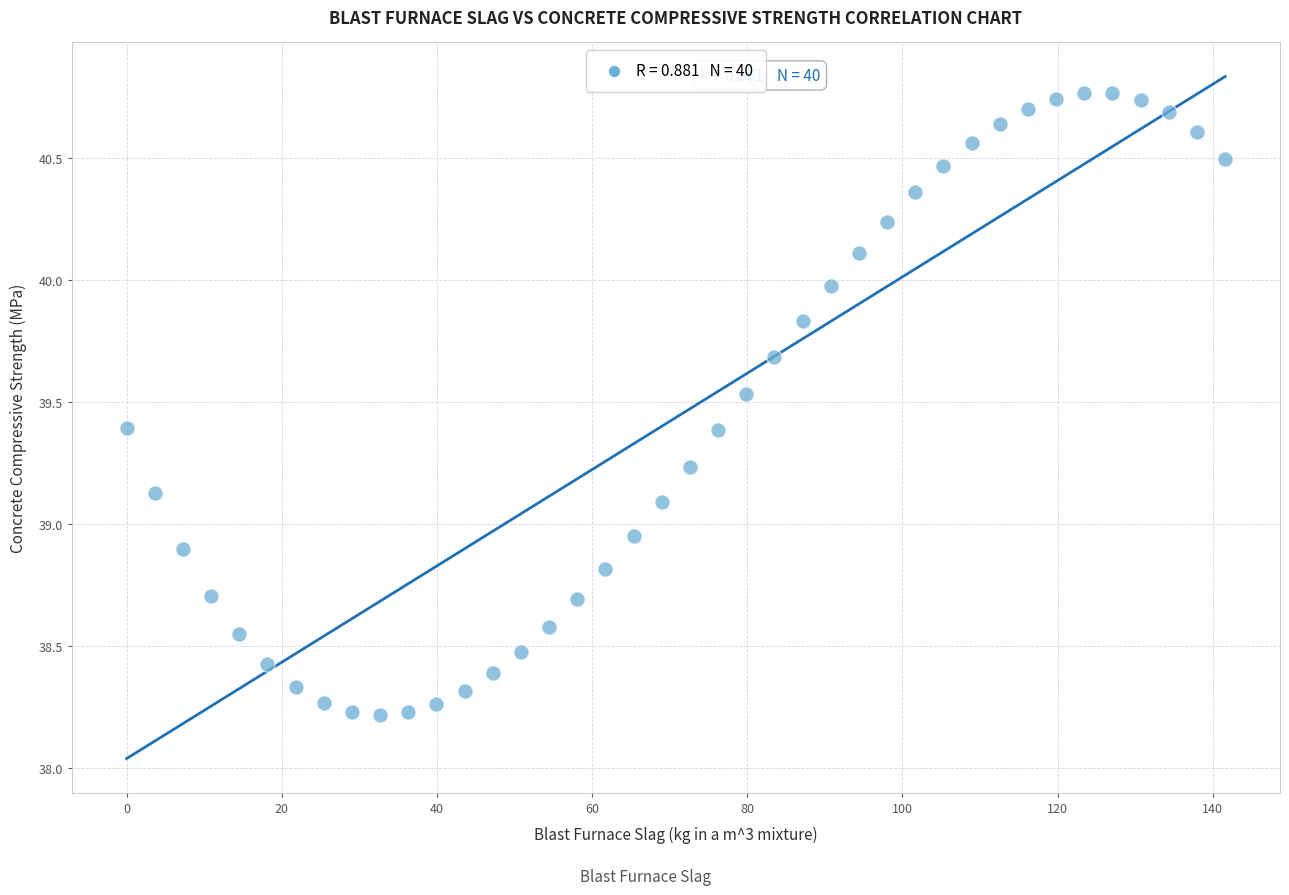

What is the range of X values (max minus min)?

141.6